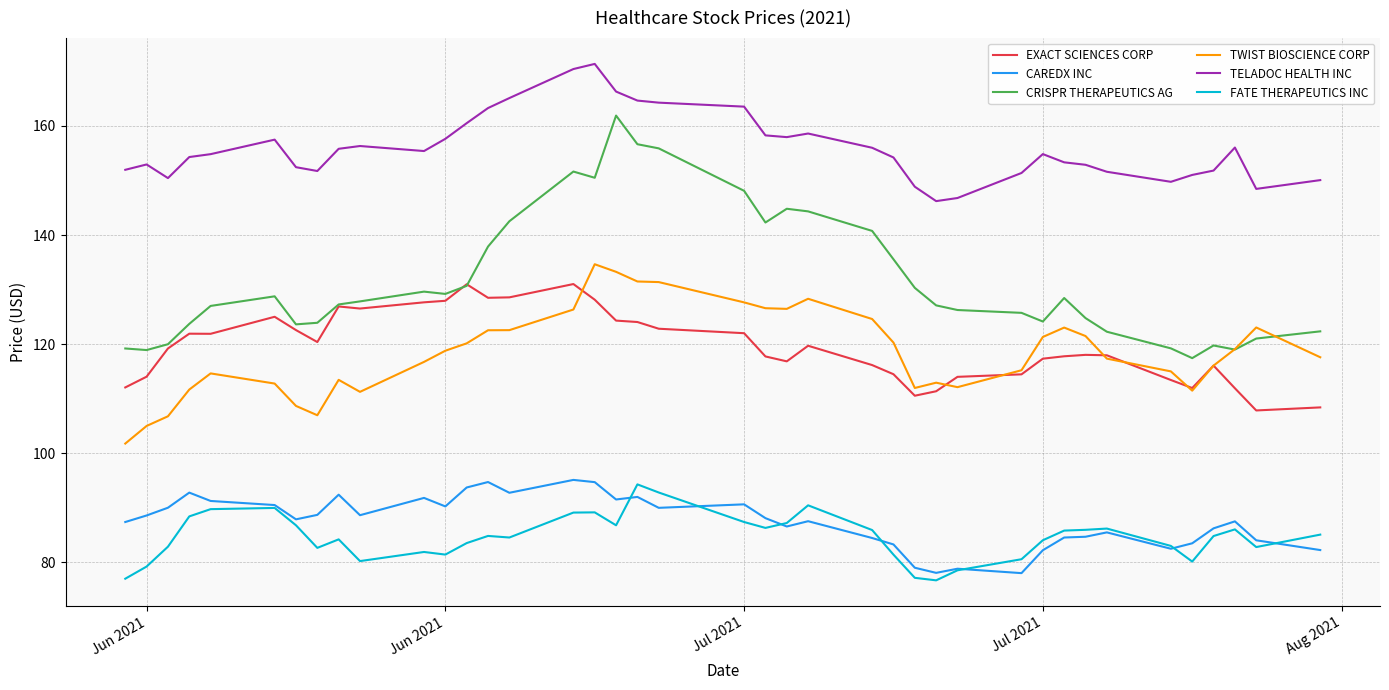

Which series has the largest range (max minus min)?

CRISPR THERAPEUTICS AG